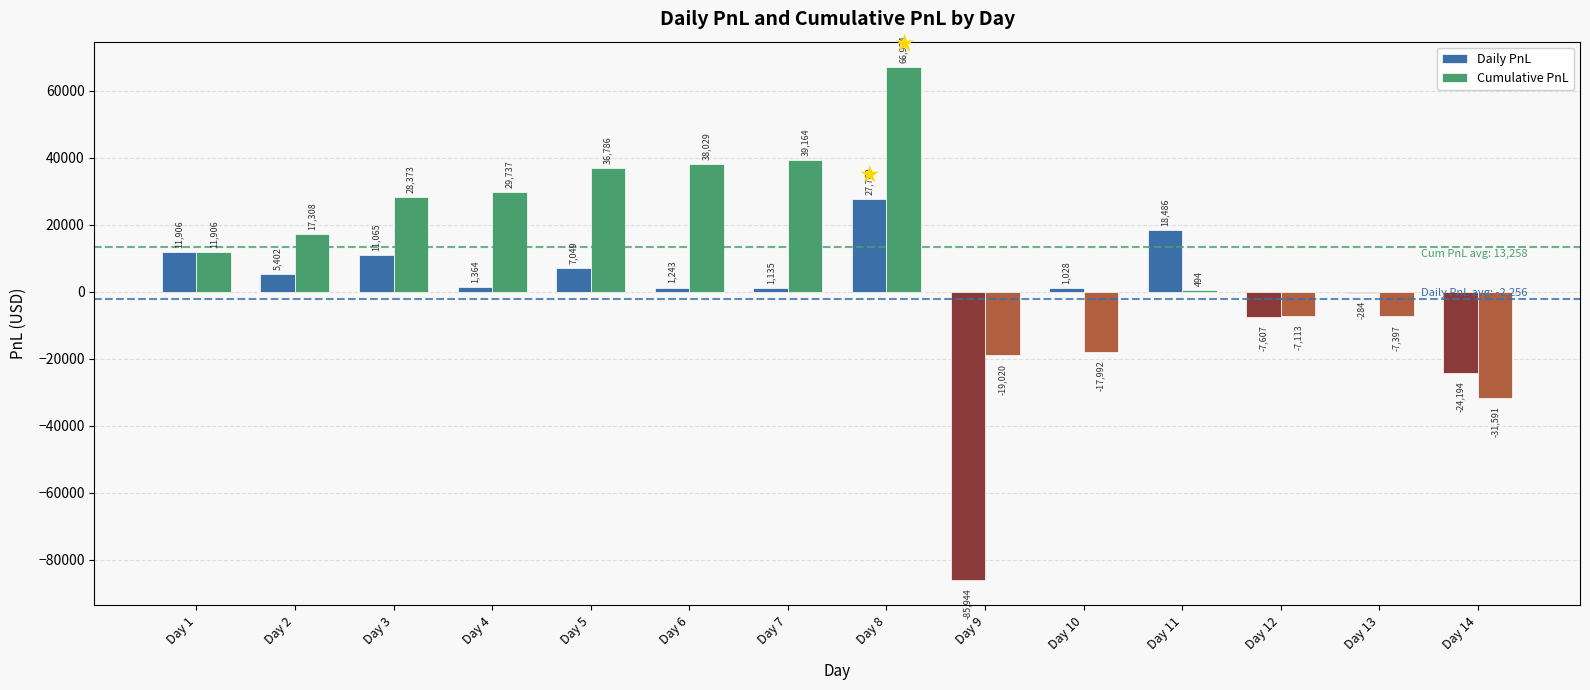

Reading left to right, list all the values displayed in this chart.

Daily PnL: Day 1=11906	Day 2=5402	Day 3=11065	Day 4=1364	Day 5=7049	Day 6=1243	Day 7=1135	Day 8=27760	Day 9=-85944	Day 10=1028	Day 11=18486	Day 12=-7607	Day 13=-284	Day 14=-24194
Cumulative PnL: Day 1=11906	Day 2=17308	Day 3=28373	Day 4=29737	Day 5=36786	Day 6=38029	Day 7=39164	Day 8=66924	Day 9=-19020	Day 10=-17992	Day 11=494	Day 12=-7113	Day 13=-7397	Day 14=-31591